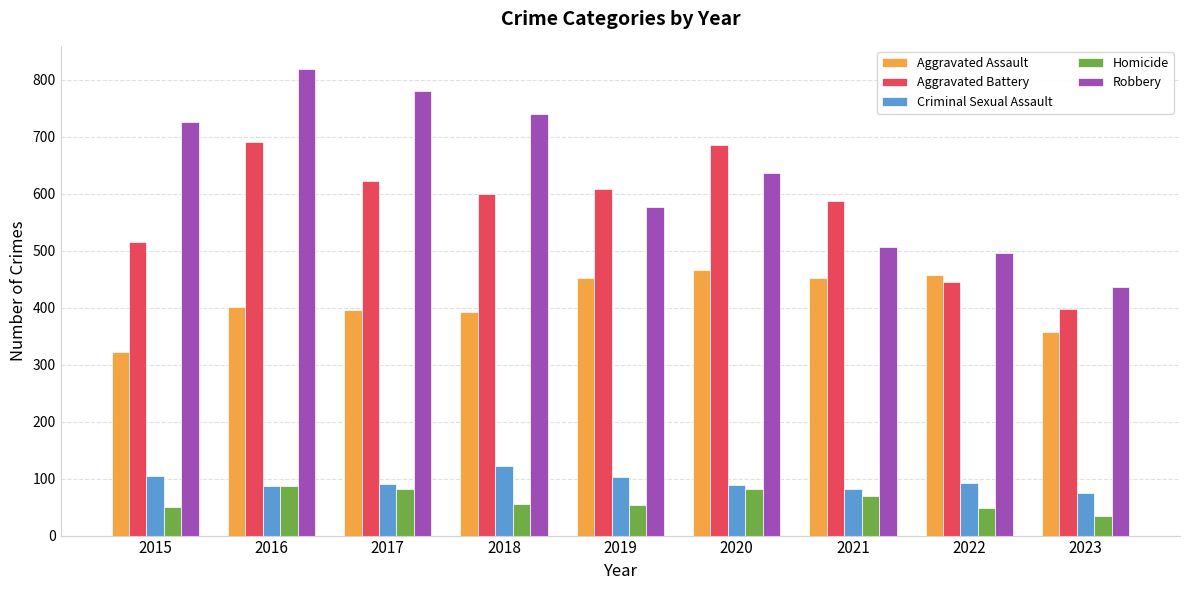

What is the total value across all series at 2018?

1912